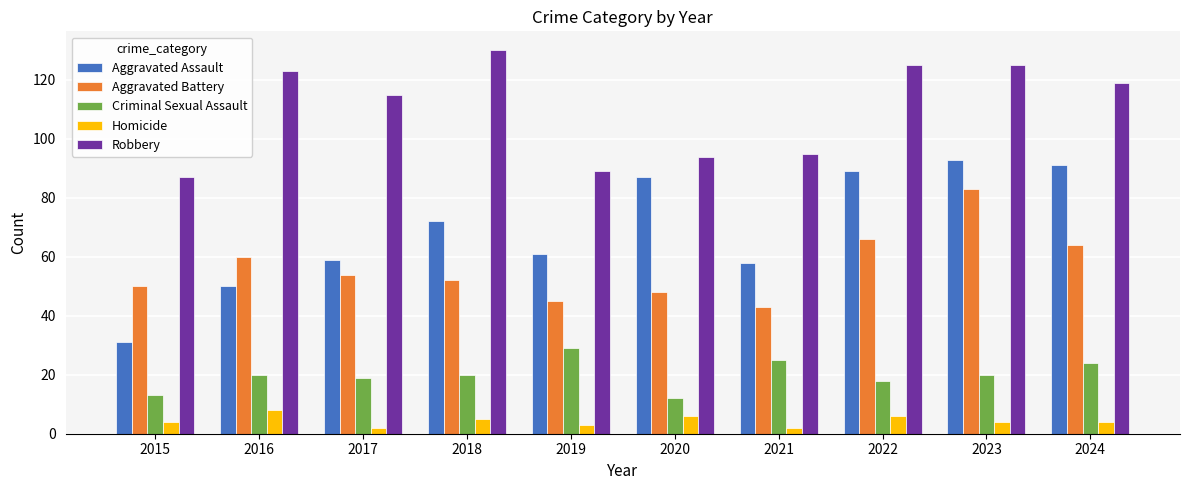

Reading right to left, what are all the values shown in this chart?

Aggravated Assault: 2024=91	2023=93	2022=89	2021=58	2020=87	2019=61	2018=72	2017=59	2016=50	2015=31
Aggravated Battery: 2024=64	2023=83	2022=66	2021=43	2020=48	2019=45	2018=52	2017=54	2016=60	2015=50
Criminal Sexual Assault: 2024=24	2023=20	2022=18	2021=25	2020=12	2019=29	2018=20	2017=19	2016=20	2015=13
Homicide: 2024=4	2023=4	2022=6	2021=2	2020=6	2019=3	2018=5	2017=2	2016=8	2015=4
Robbery: 2024=119	2023=125	2022=125	2021=95	2020=94	2019=89	2018=130	2017=115	2016=123	2015=87